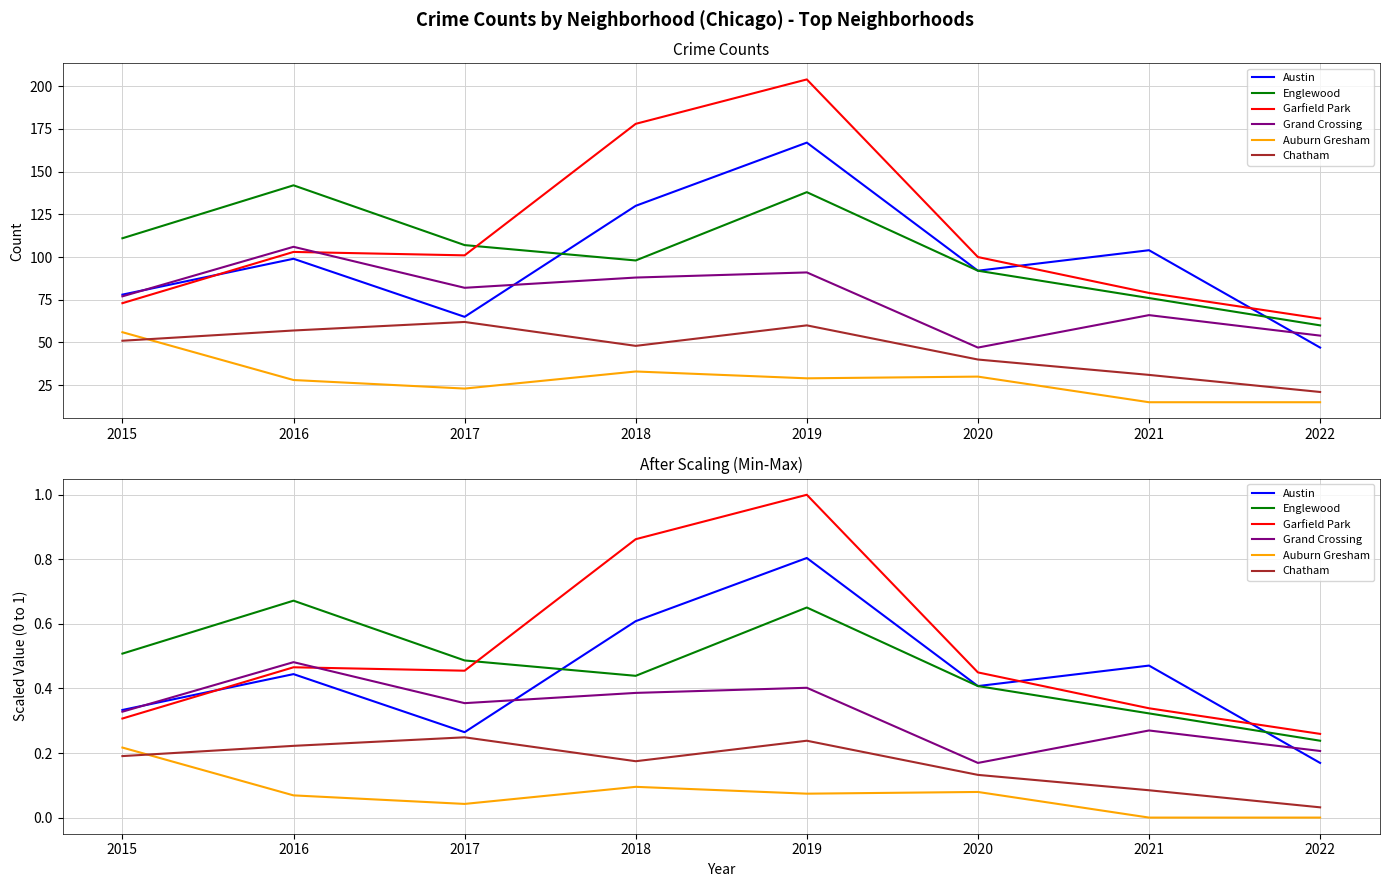

What is the value of the Auburn Gresham point at the 2nd from the left?

0.1